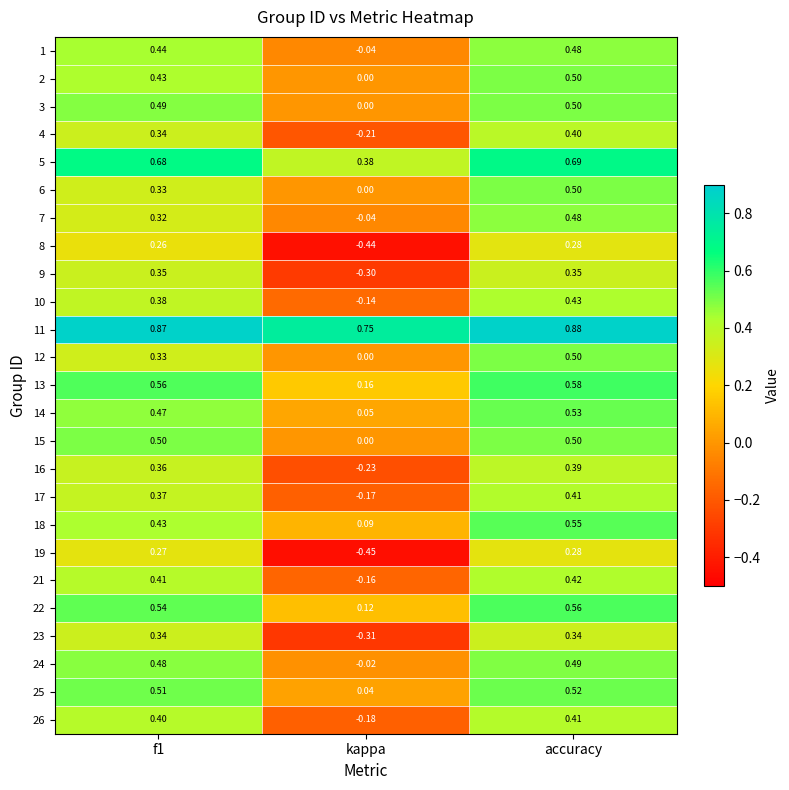

At which label is 14 closest to 0?

kappa